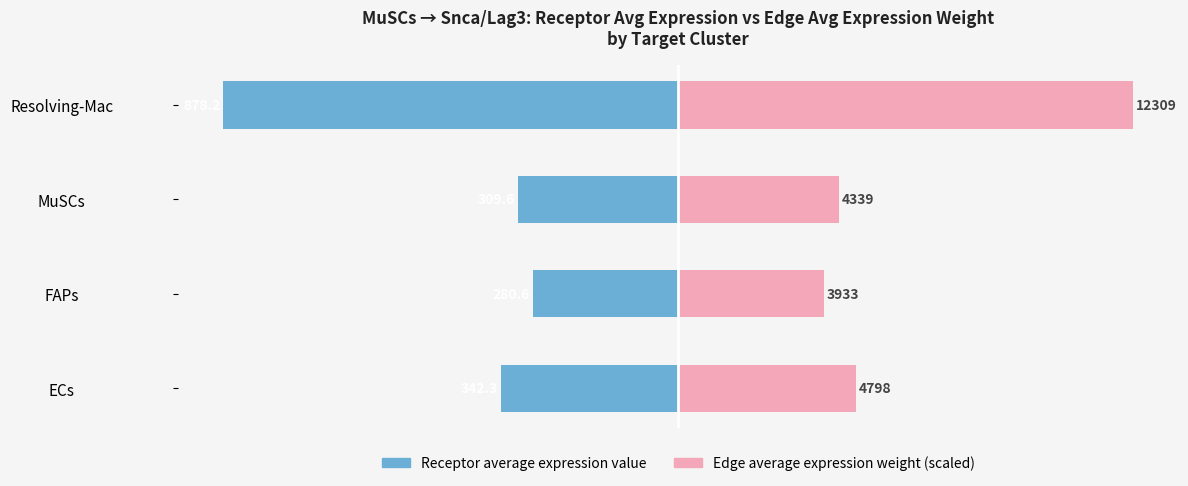

What is the average value of the Receptor average expression value series?

-452.7